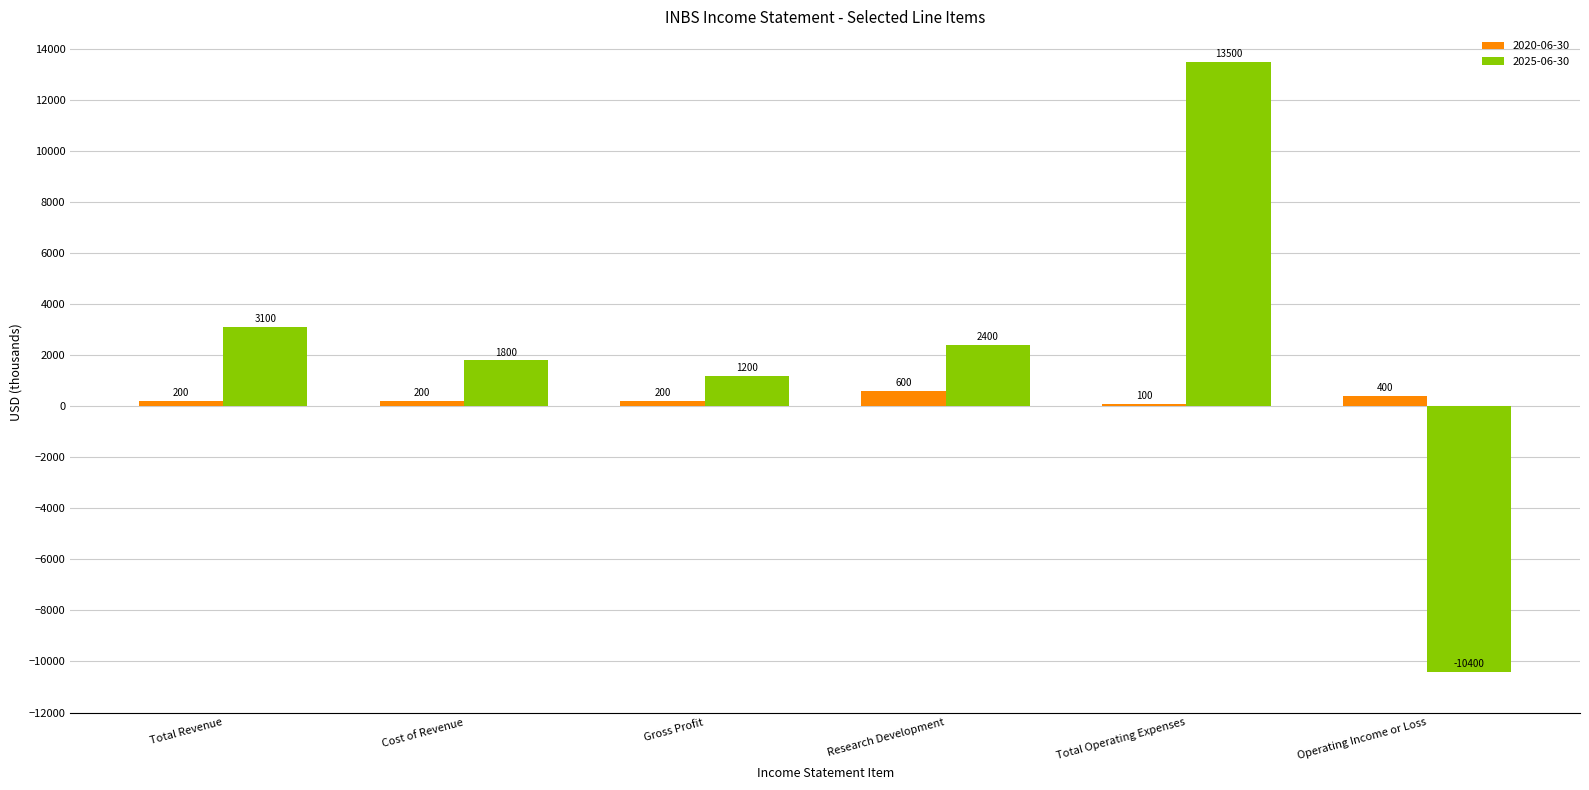

What is the difference between the 2020-06-30 values at Gross Profit and Operating Income or Loss?

200